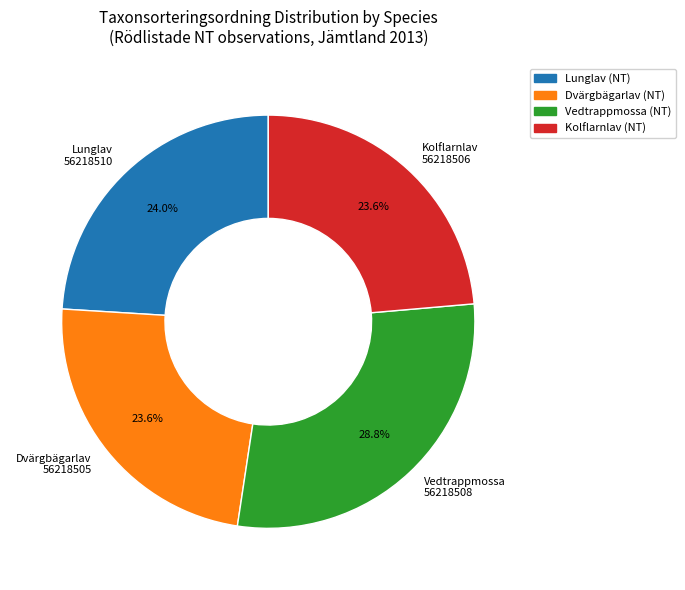

Does any single category account for the majority?

No